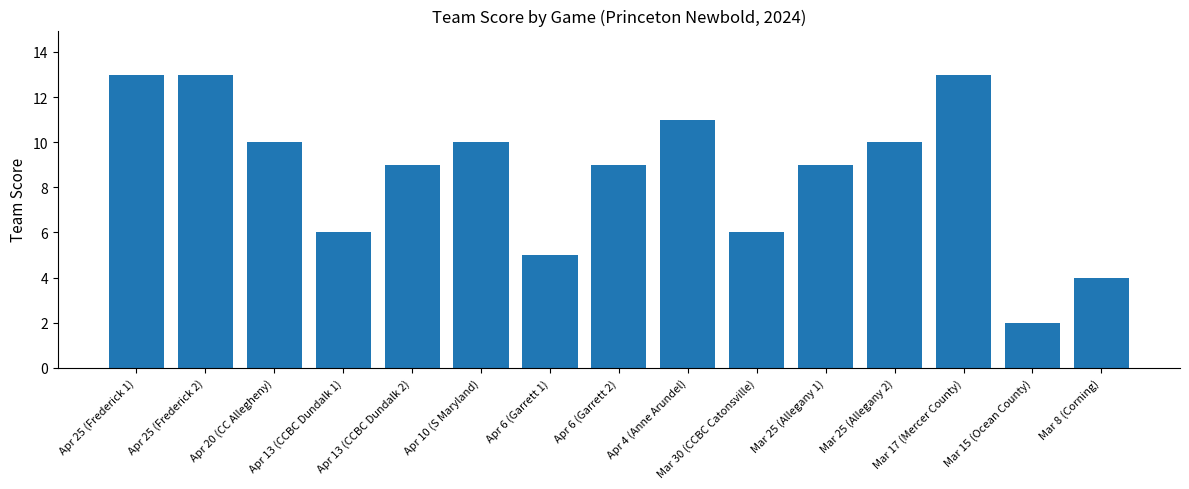

Reading right to left, what are all the values shown in this chart?

Mar 8 (Corning)=4	Mar 15 (Ocean County)=2	Mar 17 (Mercer County)=13	Mar 25 (Allegany 2)=10	Mar 25 (Allegany 1)=9	Mar 30 (CCBC Catonsville)=6	Apr 4 (Anne Arundel)=11	Apr 6 (Garrett 2)=9	Apr 6 (Garrett 1)=5	Apr 10 (S Maryland)=10	Apr 13 (CCBC Dundalk 2)=9	Apr 13 (CCBC Dundalk 1)=6	Apr 20 (CC Allegheny)=10	Apr 25 (Frederick 2)=13	Apr 25 (Frederick 1)=13